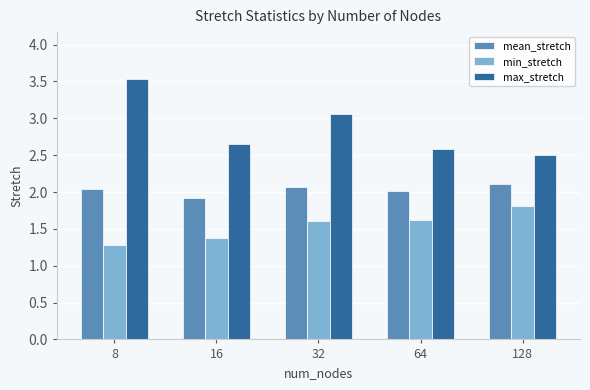

Rank the series at 32 from lowest to highest value.

min_stretch, mean_stretch, max_stretch